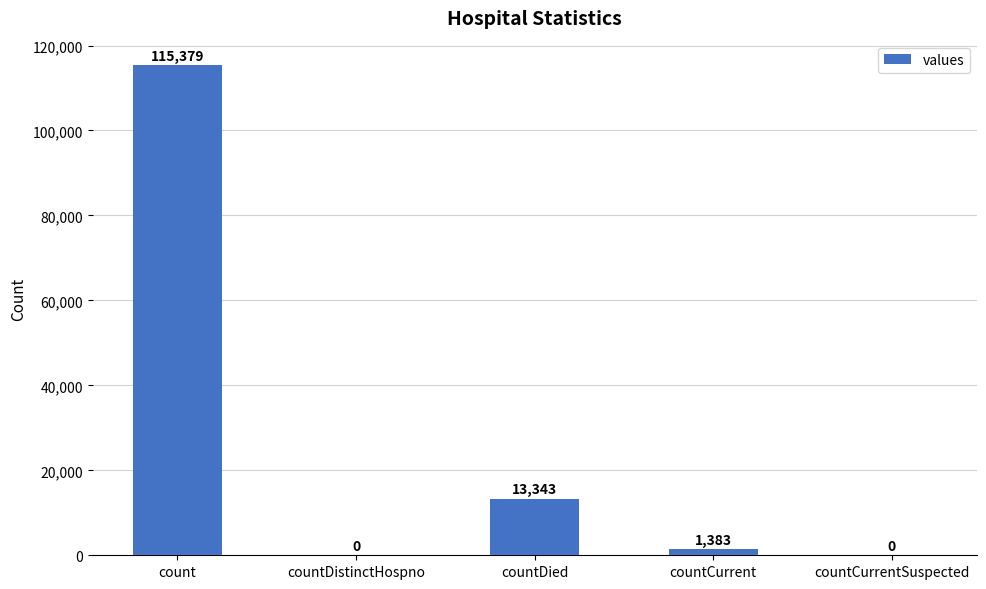

Reading left to right, extract all data points from this chart.

115379	0	13343	1383	0